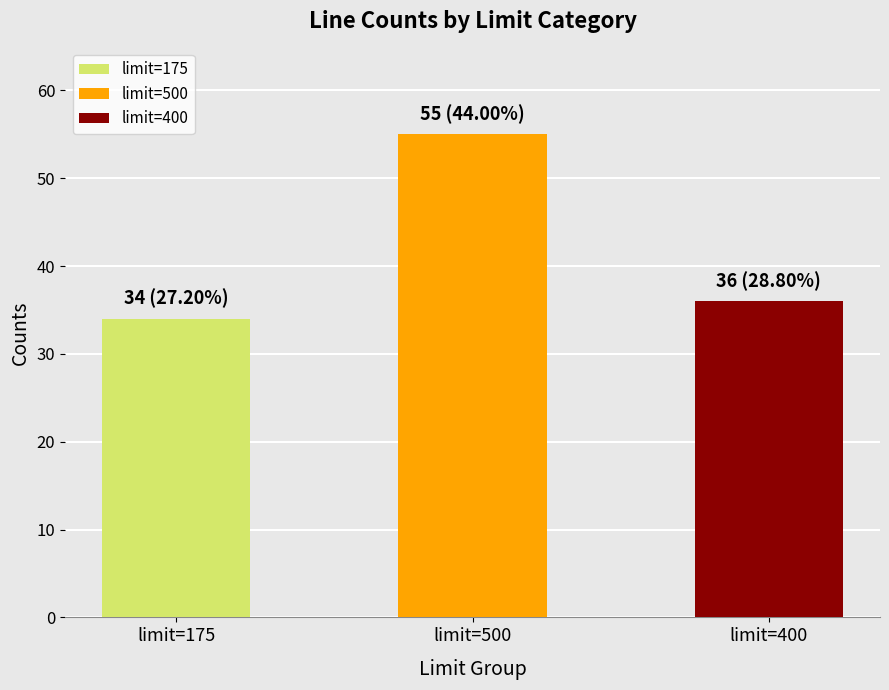

How many data points are less than 36?

1